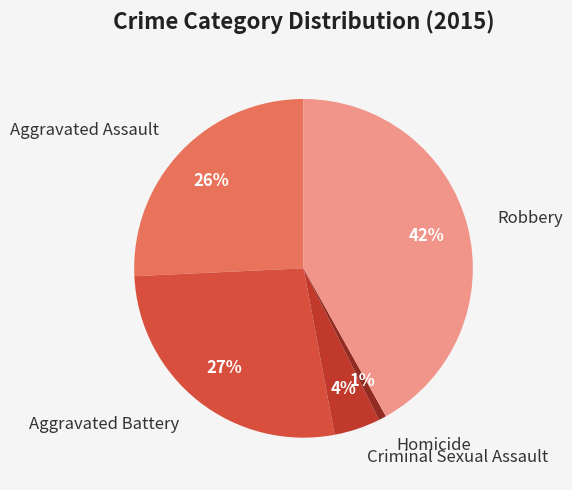

How many slices are in this pie chart?

5